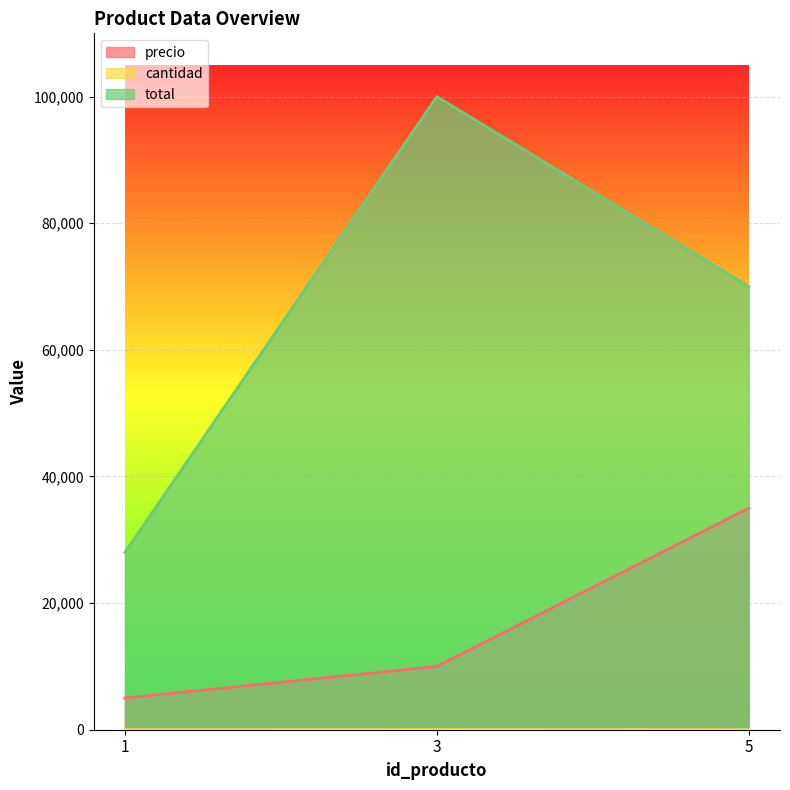

Between 5 and 1, which is larger?

5